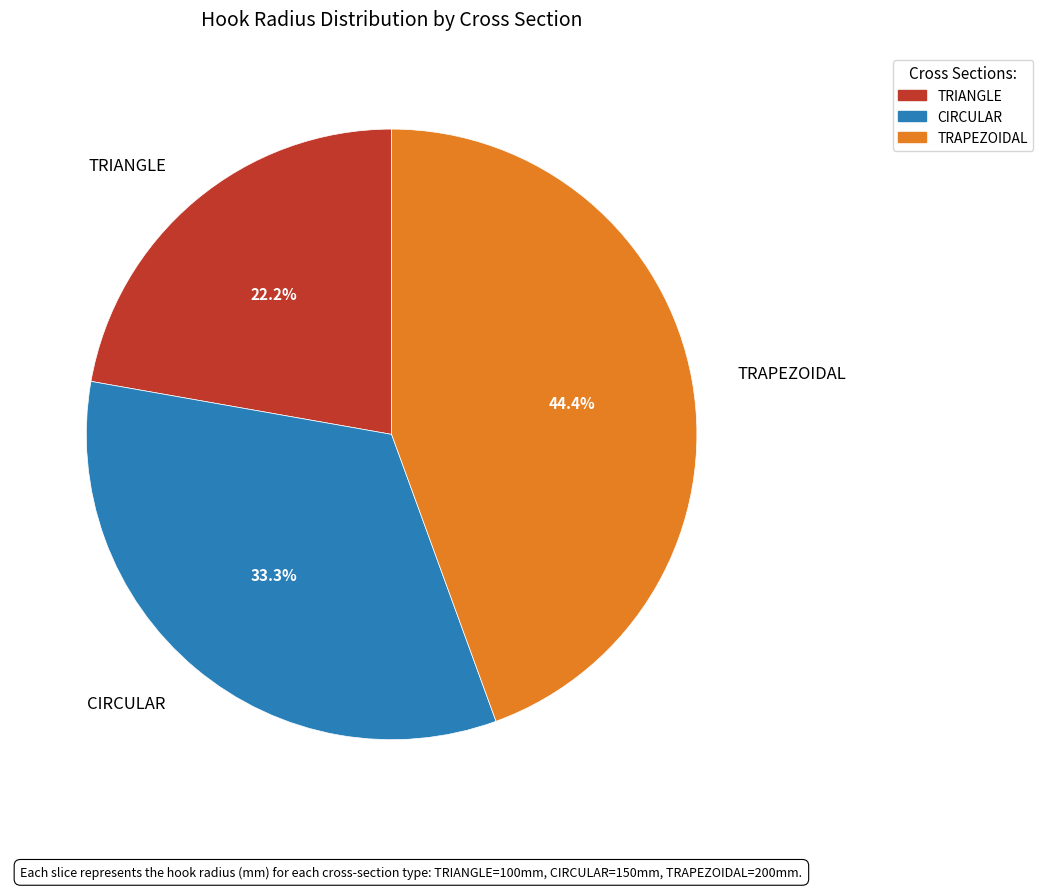

To the nearest percent, what is the average slice percentage?

33%